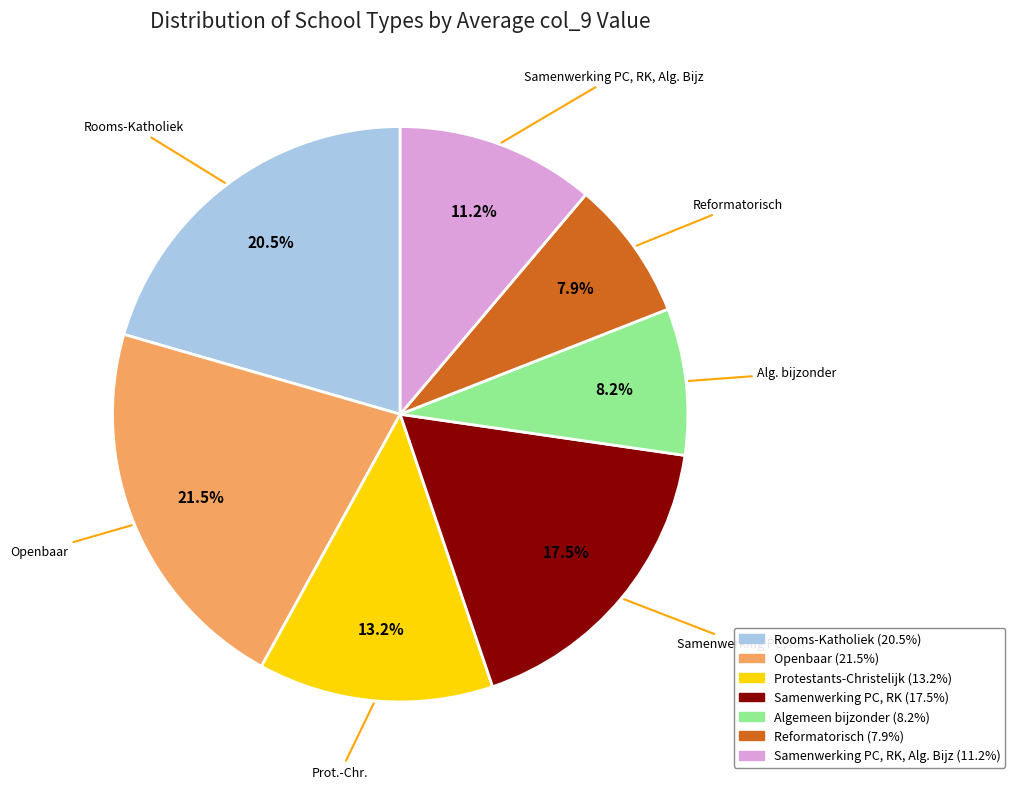

Is there any slice that represents more than half of the pie?

No